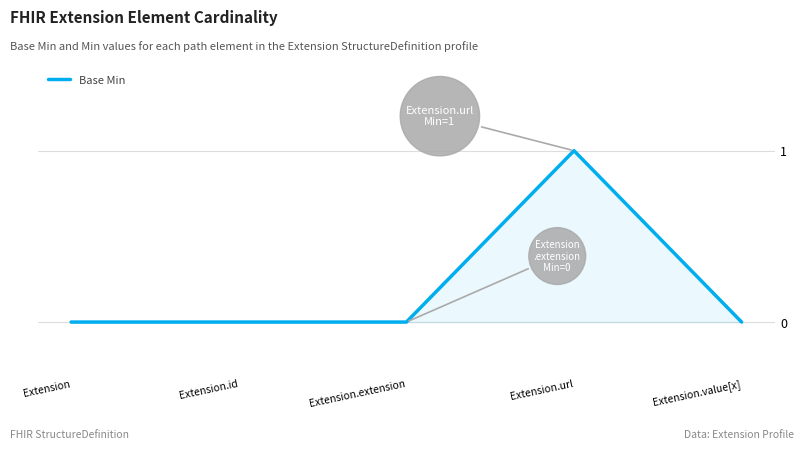

What is the greatest value displayed?

1